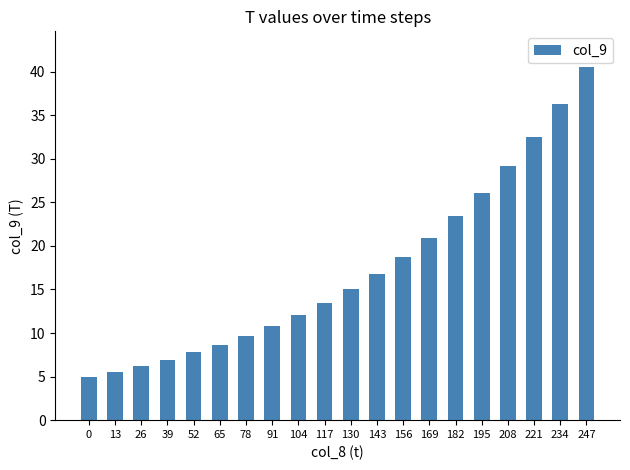

What value does the data have at 26?

6.2